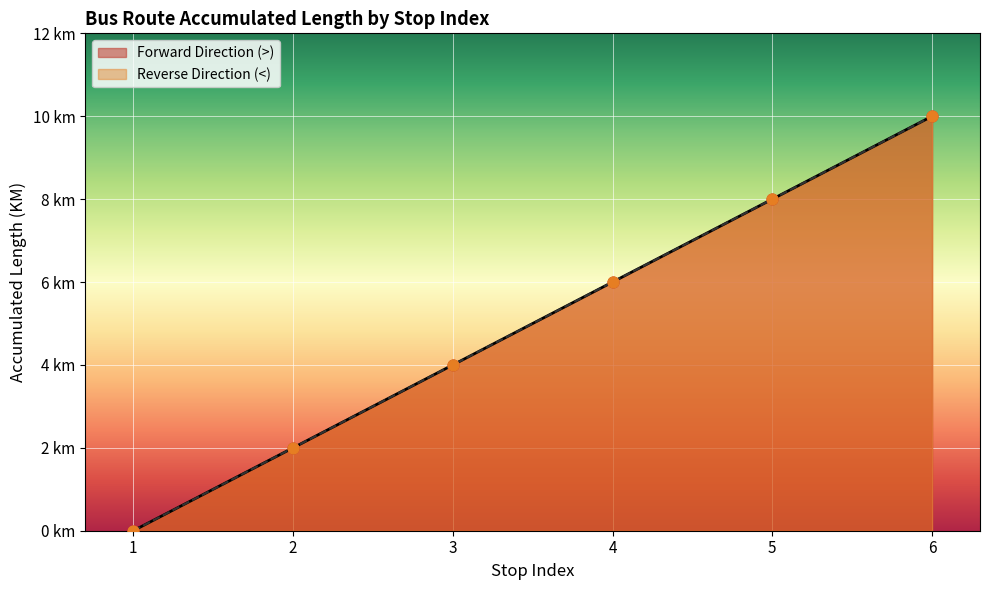

Which series reaches the maximum Y coordinate?

Forward Direction (>)